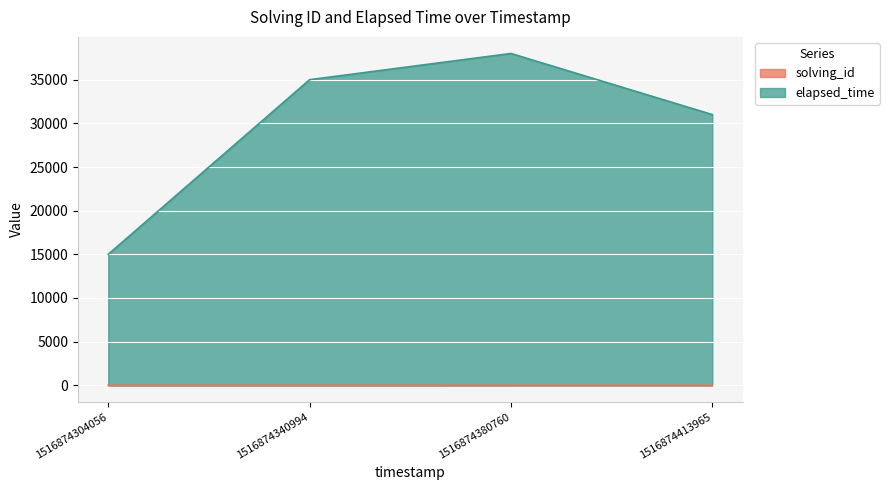

What is the value of the elapsed_time point at the 2nd from the left?

35002